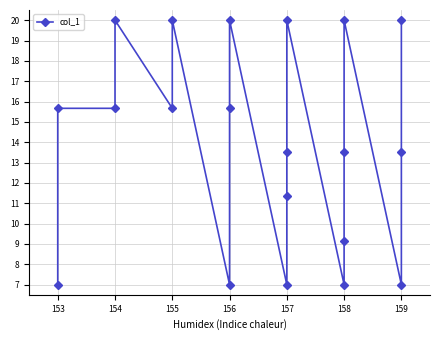

What is the sum of the values at 156 and 158?

27.0